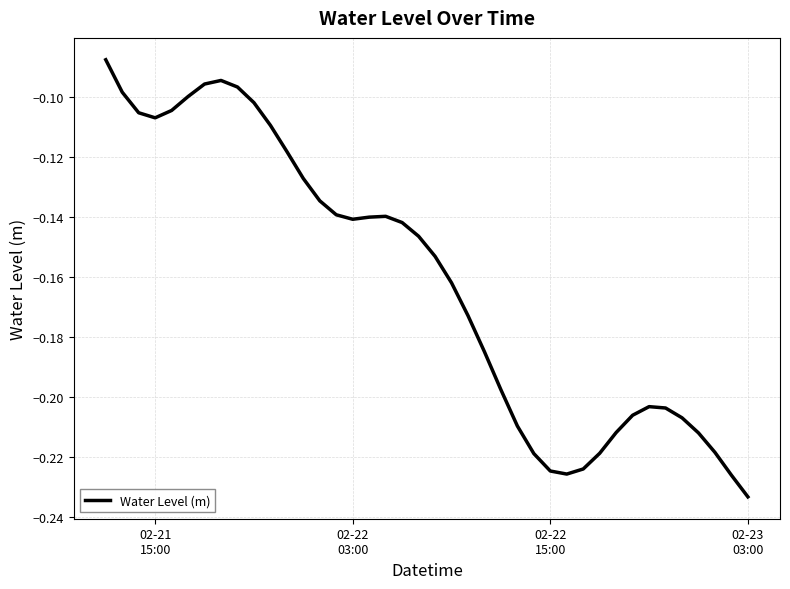

How many lines are shown in the chart?

1